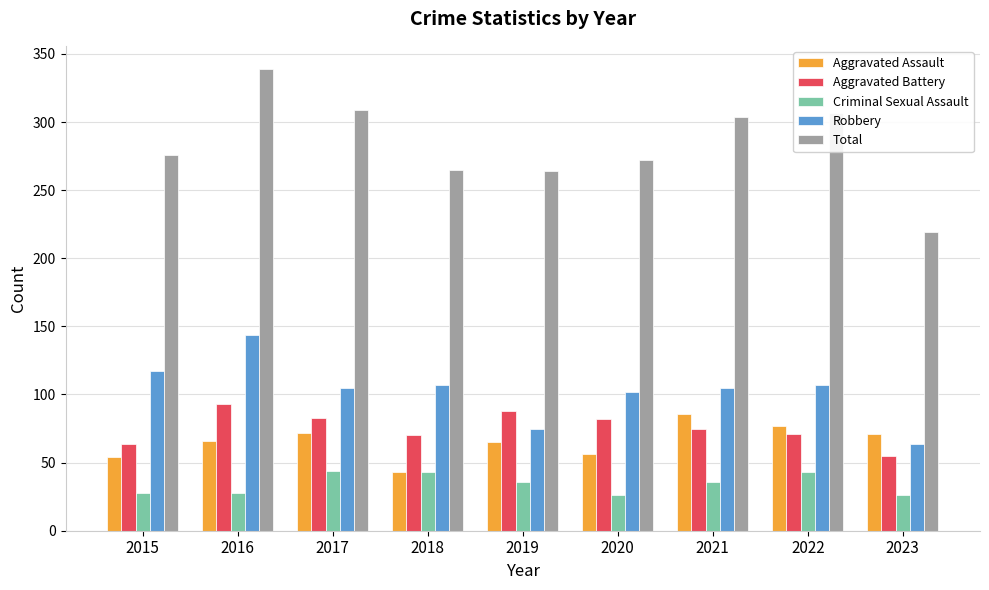

What is the lowest value of the Total series?

219